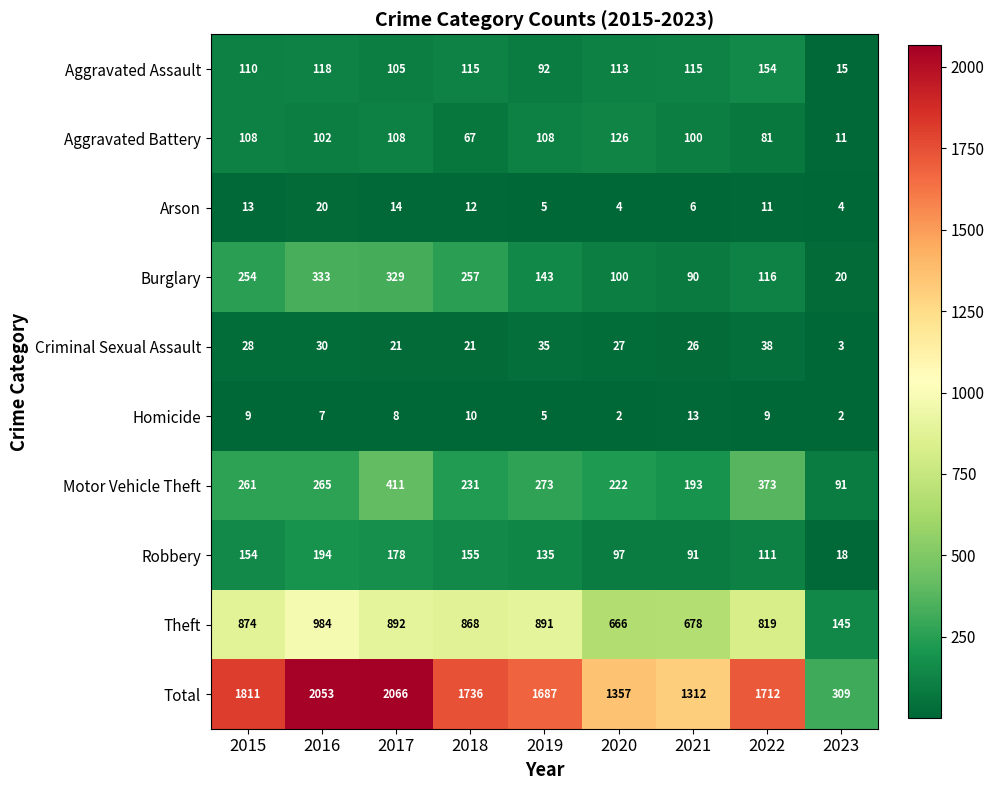

Which category has the highest value in the Theft series?

2016